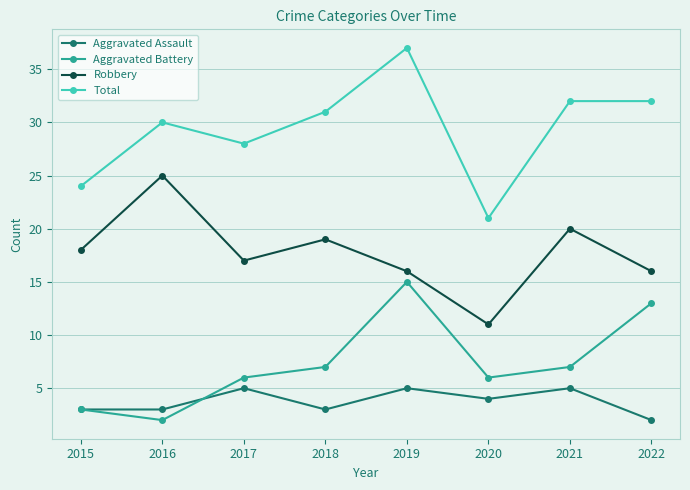

Reading left to right, extract all data points from this chart.

Aggravated Assault: 2015=3	2016=3	2017=5	2018=3	2019=5	2020=4	2021=5	2022=2
Aggravated Battery: 2015=3	2016=2	2017=6	2018=7	2019=15	2020=6	2021=7	2022=13
Robbery: 2015=18	2016=25	2017=17	2018=19	2019=16	2020=11	2021=20	2022=16
Total: 2015=24	2016=30	2017=28	2018=31	2019=37	2020=21	2021=32	2022=32